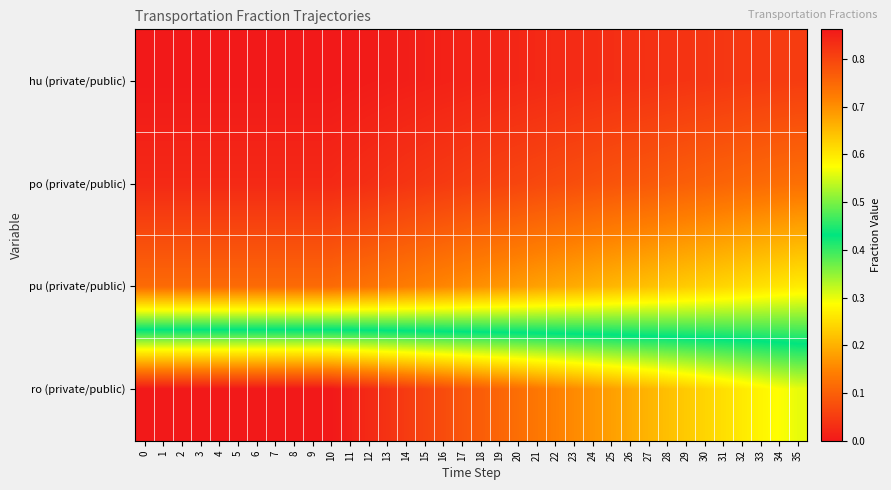

Which series has the largest range (max minus min)?

ro (private/public)